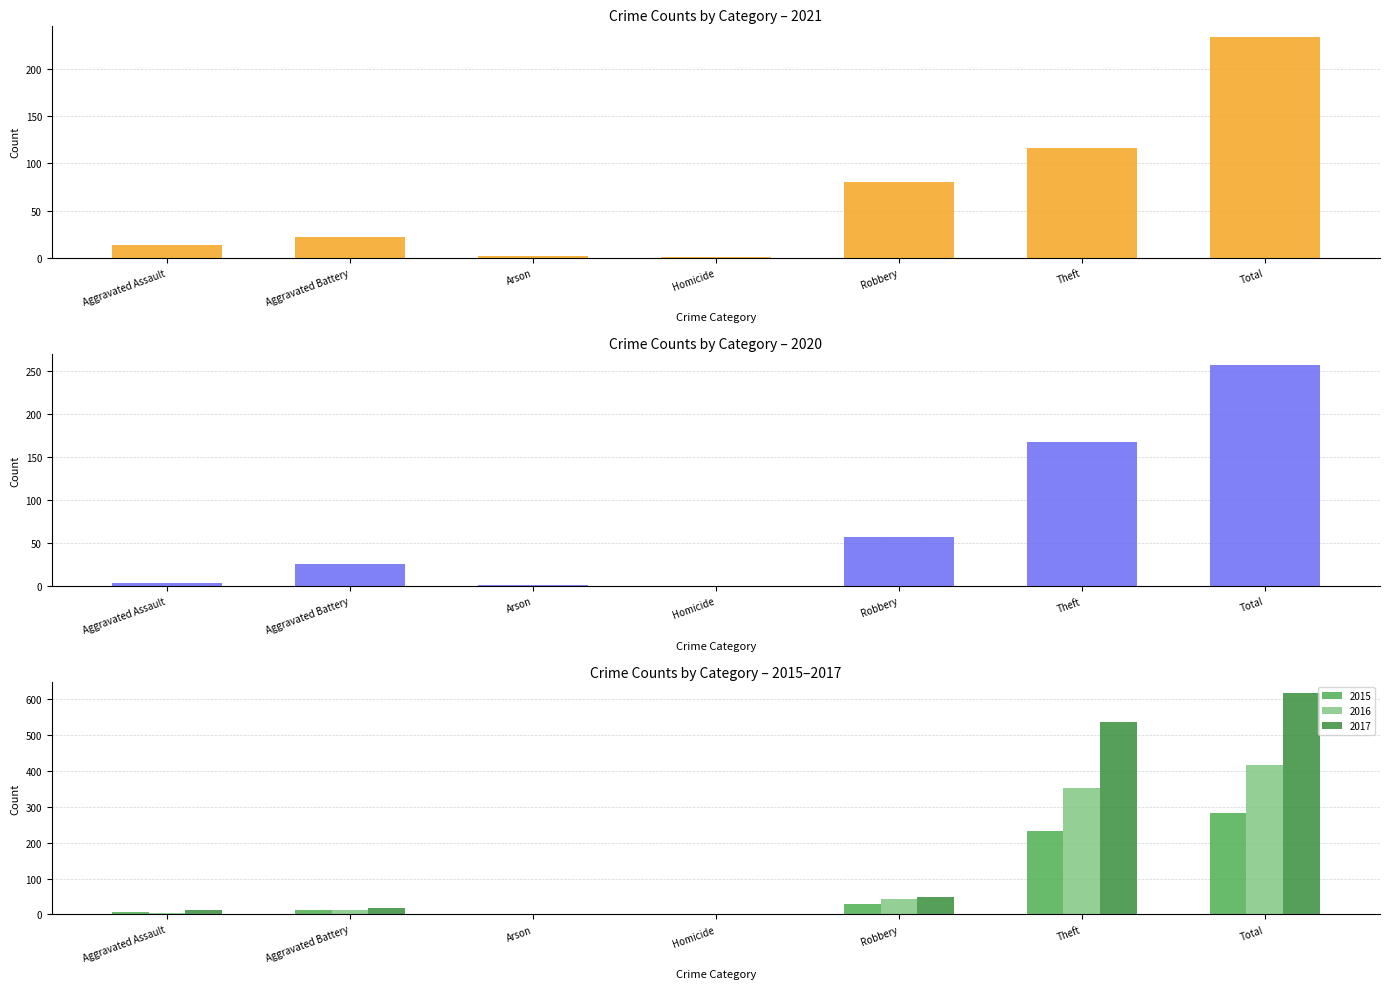

Count the number of categories in the chart.

7